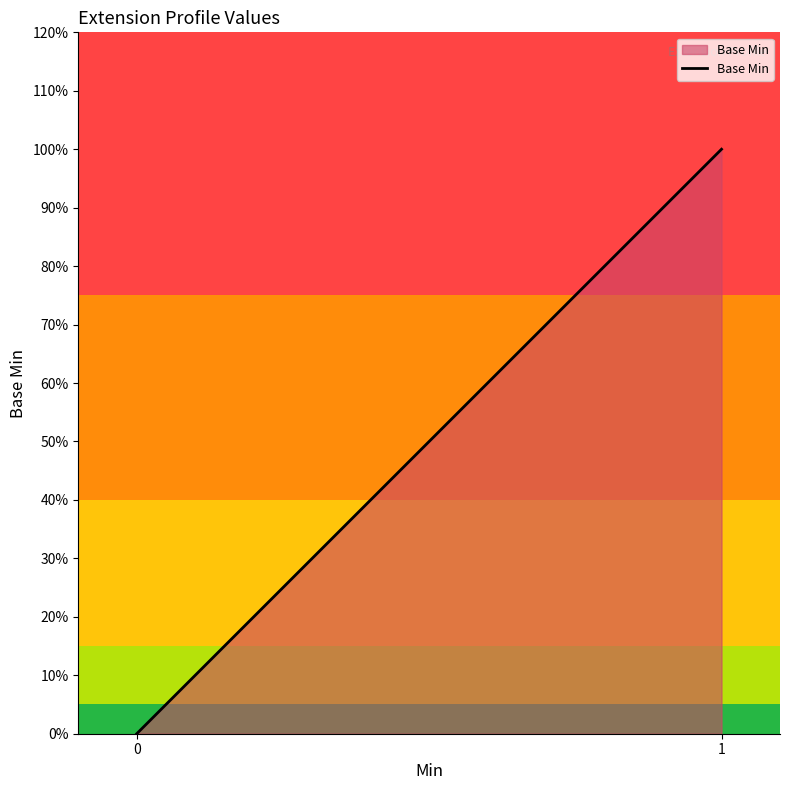

True or false: the data has more than 2 interior local peaks.

False